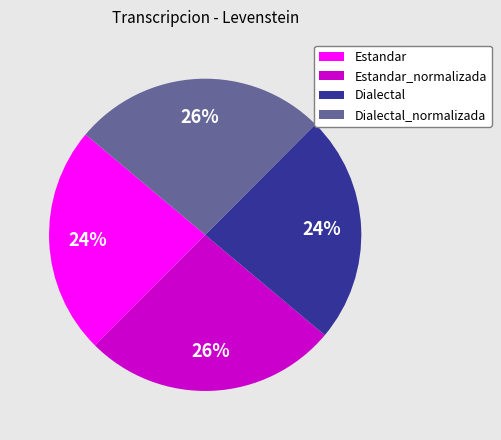

Is there a majority slice in this chart?

No